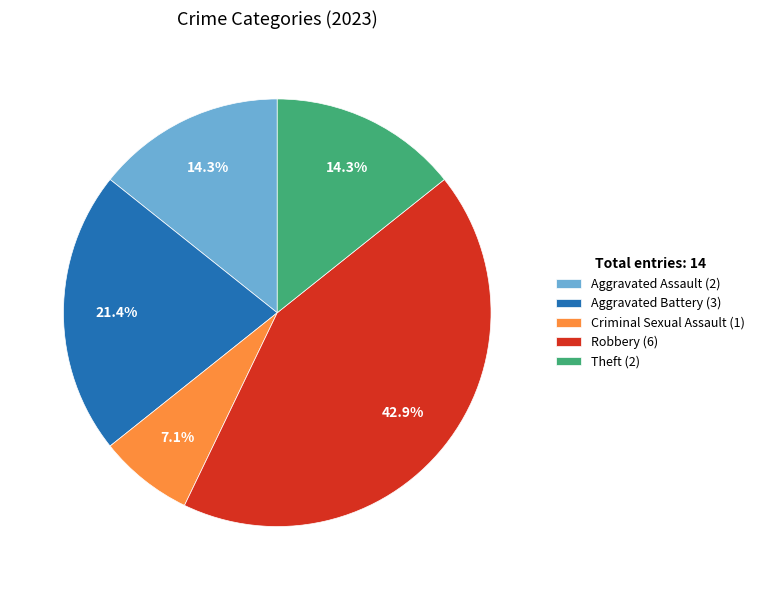

What is the ratio of the value at Criminal Sexual Assault (1) to the value at Theft (2)?

0.5